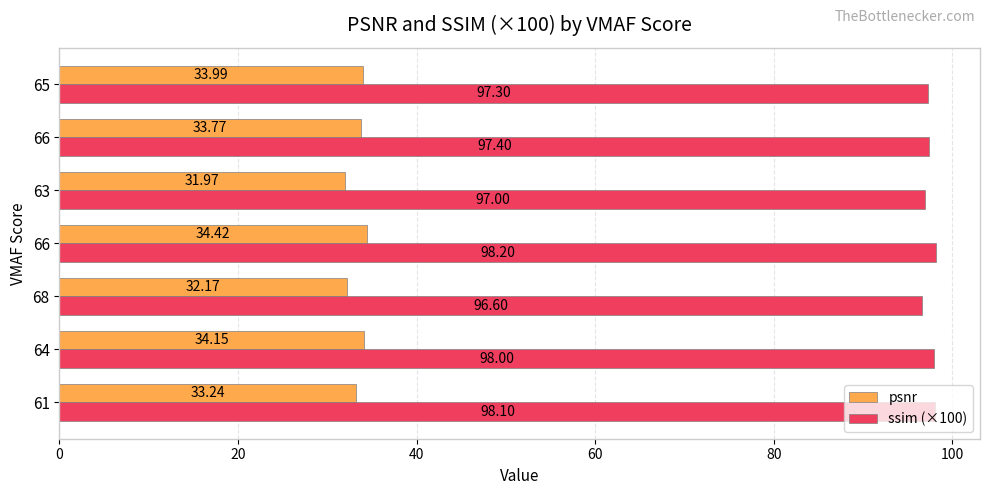

How many values in the psnr series are below 33?

2